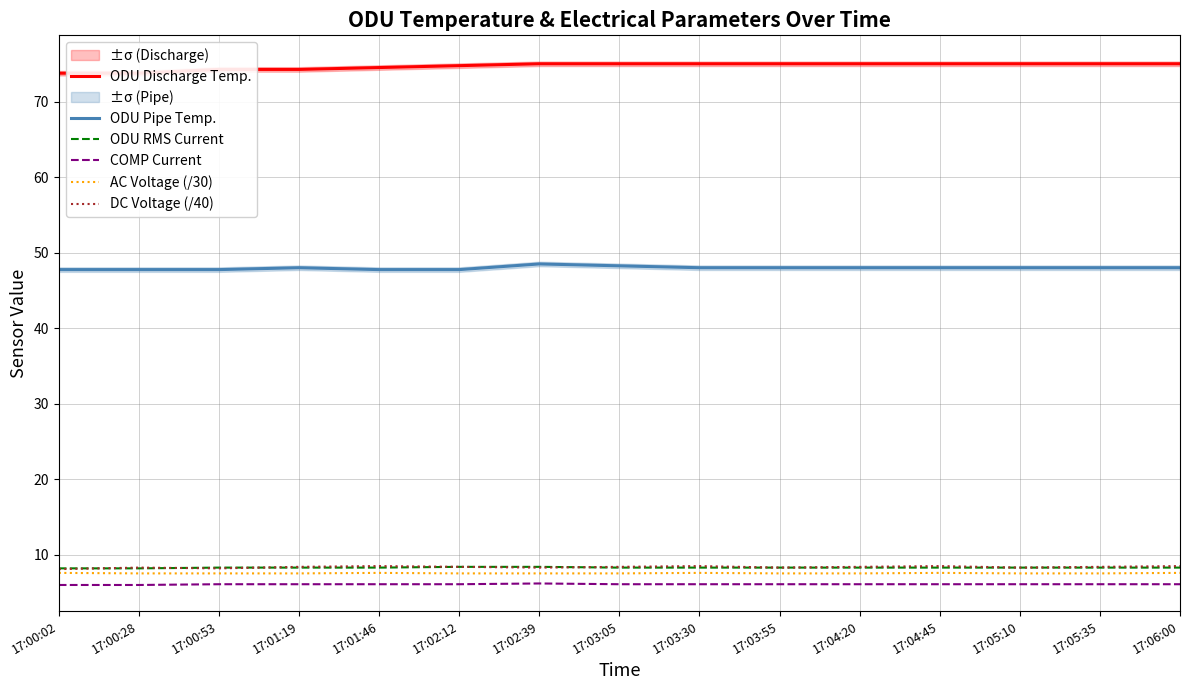

True or false: DC Voltage (/40) and ODU Pipe Temp. intersect in this chart.

False